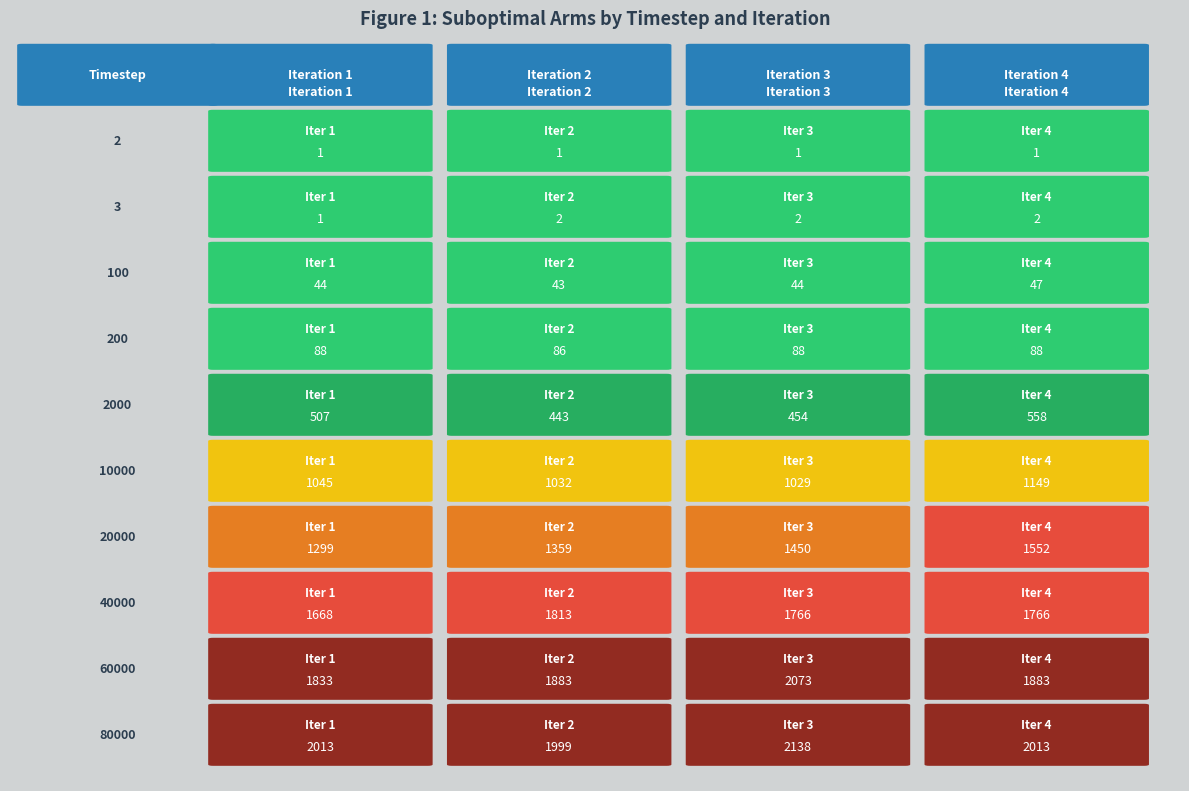

Which category has the lowest value across all series?

2